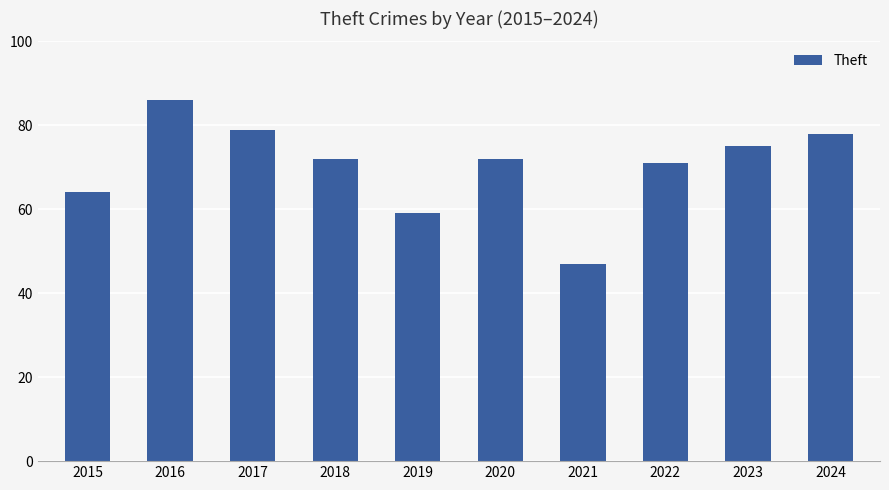

Approximately how many times larger is the value at 2017 compared to 2024?

1.0